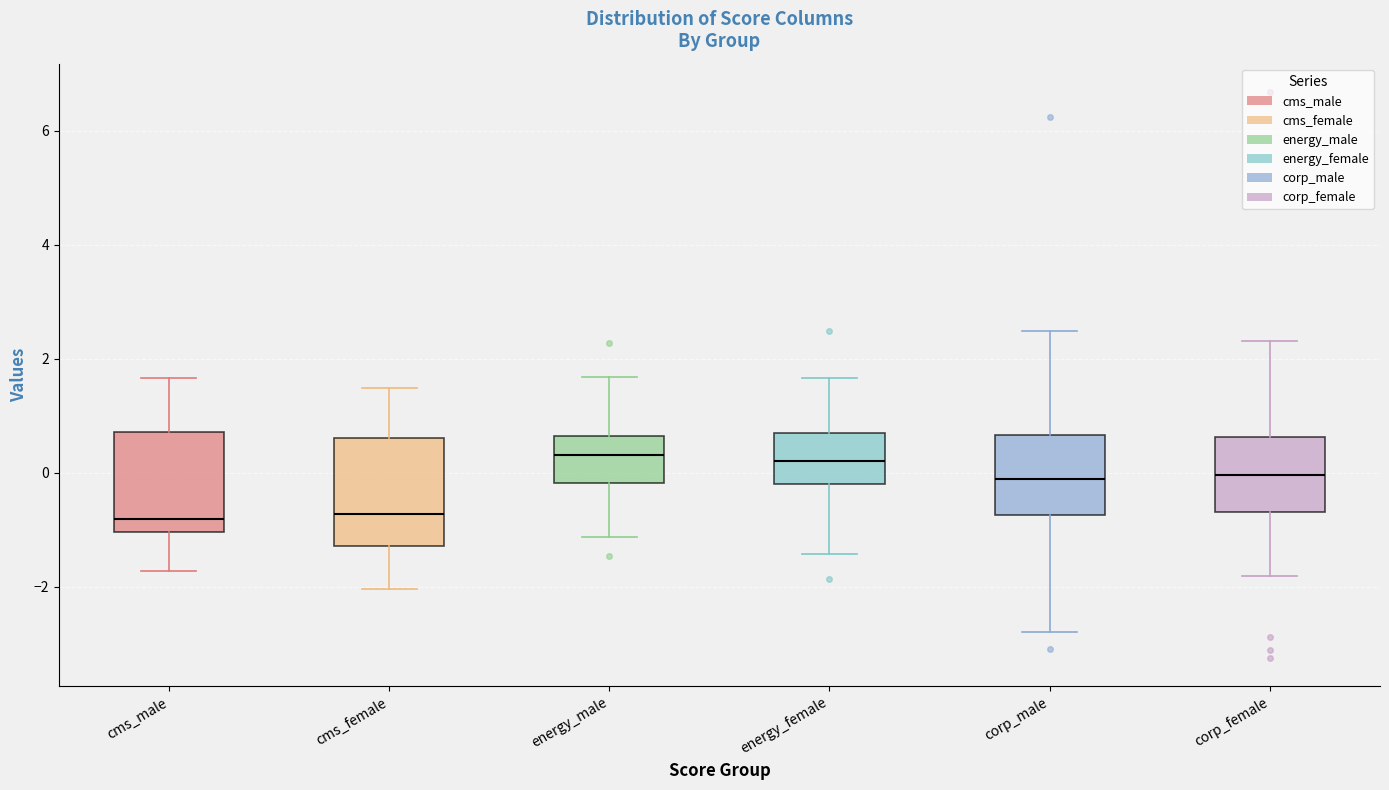

Reading left to right, read every box against the y-axis: the position of its median line, the range the box covers, and the ends of its whiskers. The values are not printed on the chart, so give them approximately, as read against the axis.

cms_male: median -0.8, box -1.0 to 0.8, whiskers -1.8 to 1.6
cms_female: median -0.8, box -1.2 to 0.6, whiskers -2.0 to 1.4
energy_male: median 0.4, box -0.2 to 0.6, whiskers -1.2 to 1.6
energy_female: median 0.2, box -0.2 to 0.6, whiskers -1.4 to 1.6
corp_male: median -0.2, box -0.8 to 0.6, whiskers -2.8 to 2.4
corp_female: median 0.0, box -0.6 to 0.6, whiskers -1.8 to 2.4